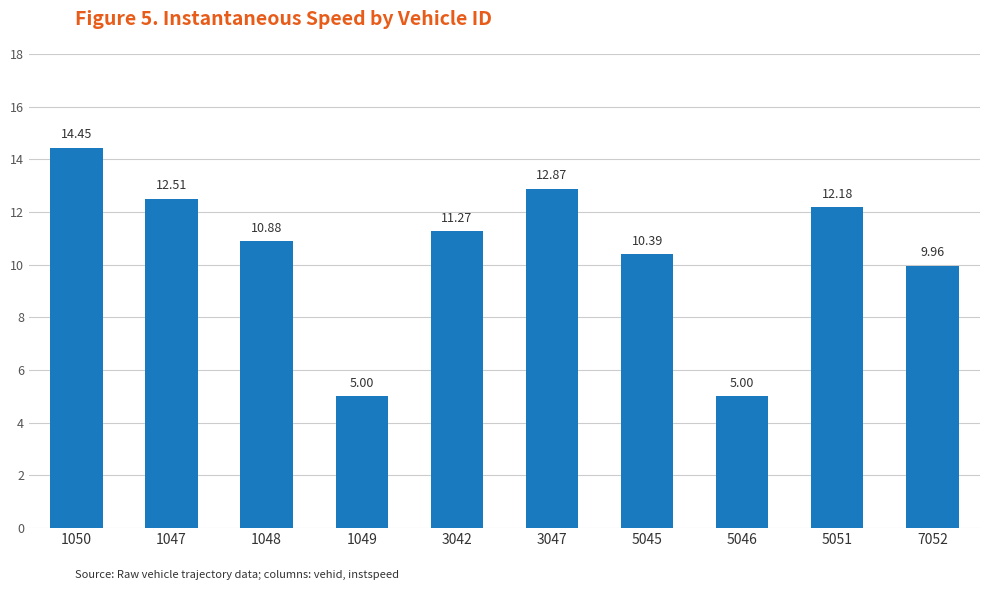

The value at 5051 is 12.2. True or false?

True